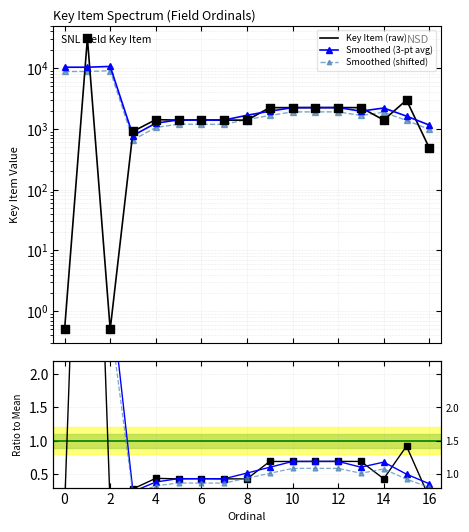

Which series has the largest total across all categories?

Key Item (raw)